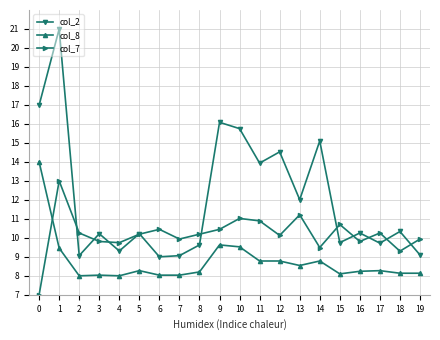

What is the difference between the maximum and minimum values in the col_8 series?

6.0